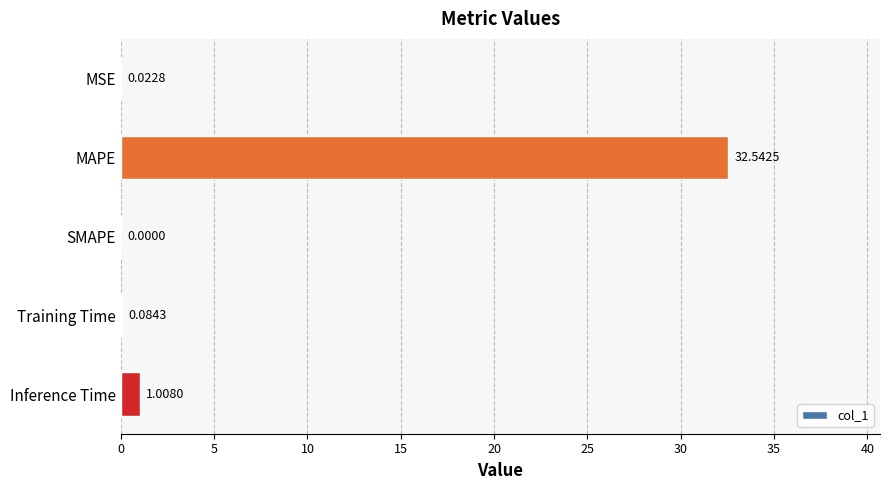

Where is the data nearest to the value 16?

Inference Time